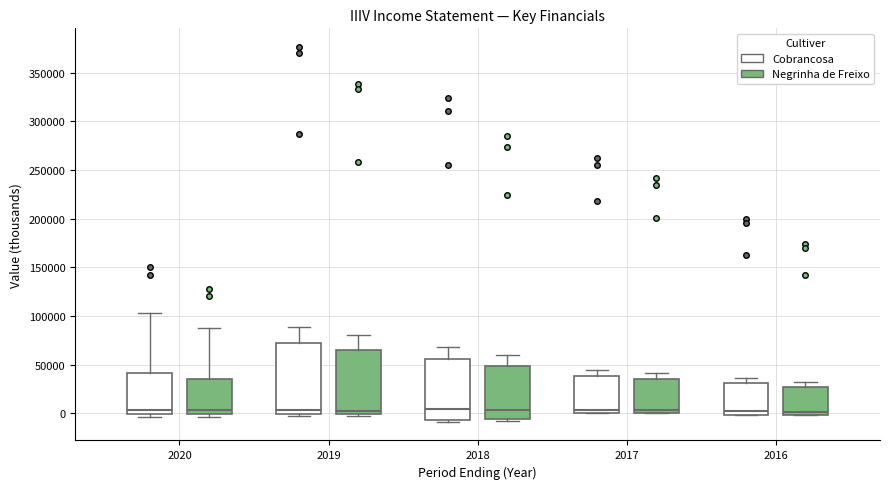

Where is the upper edge of the box for 2018 (Negrinha de Freixo) on the y-axis? The values are not printed on the chart, so give them approximately, as read against the axis.

50000